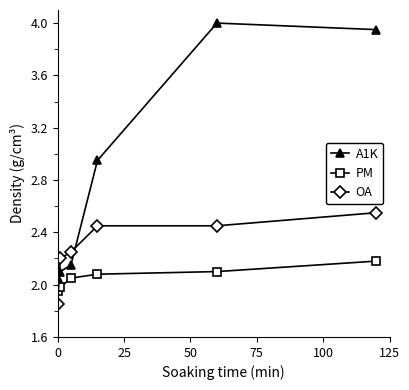

What is the sum of all A1K values?

17.2